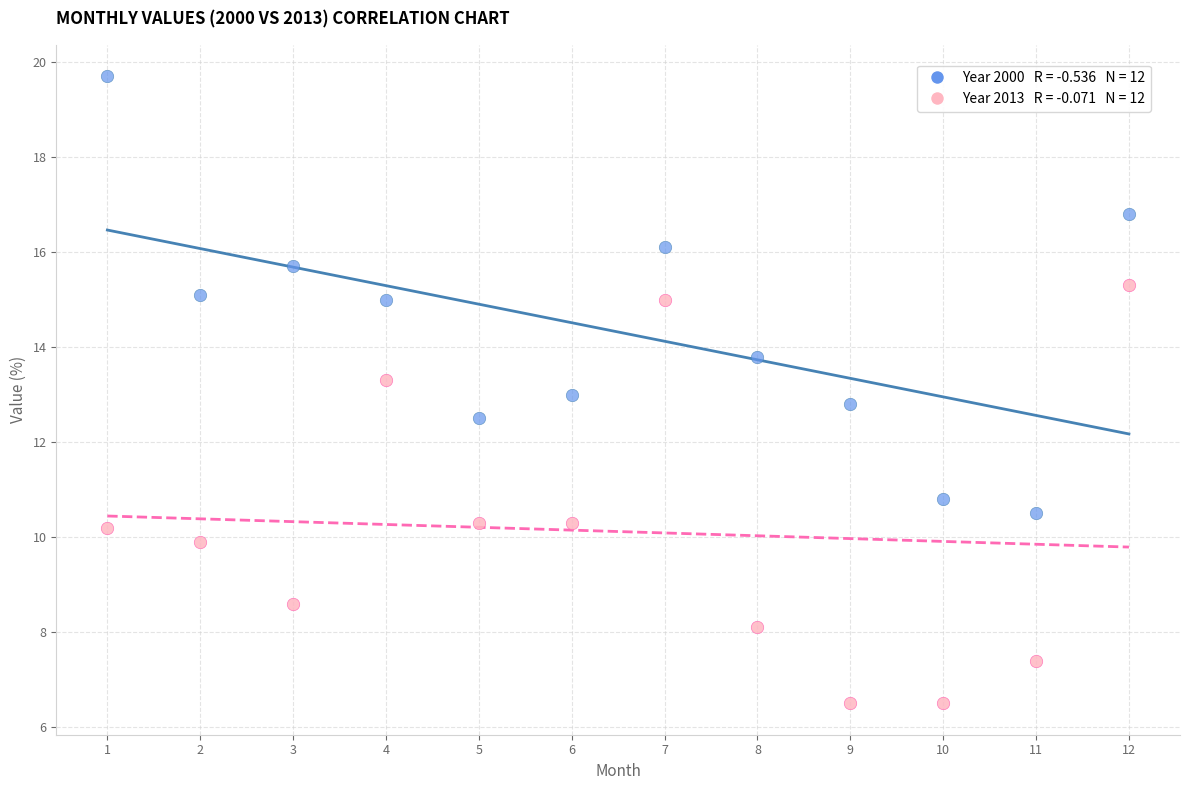

Across all data points, what is the range of X values (max minus min)?

11.0